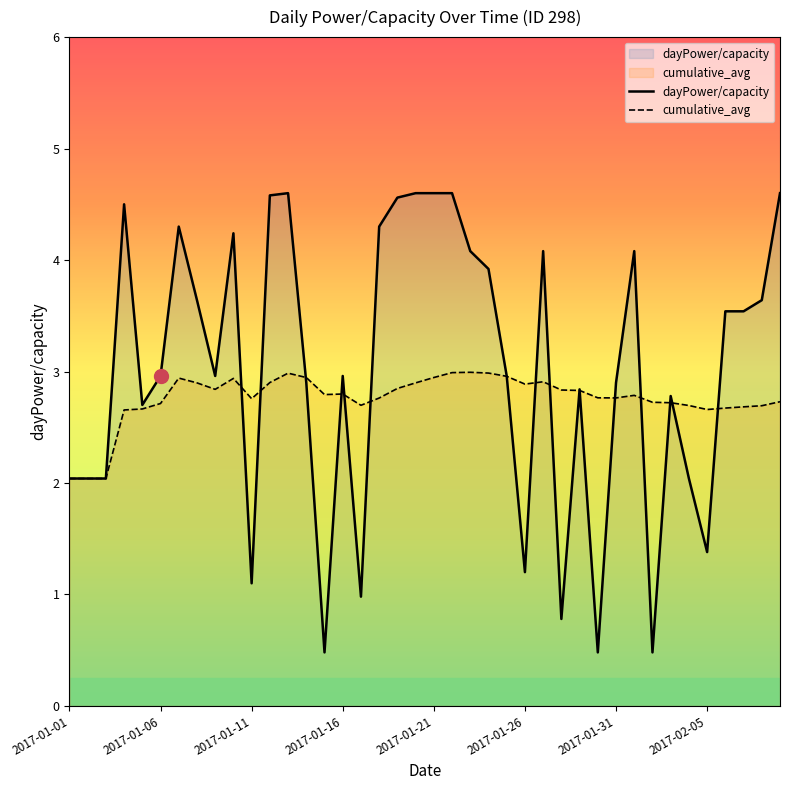

The value of cumulative_avg at 16 is 2.7. True or false?

True